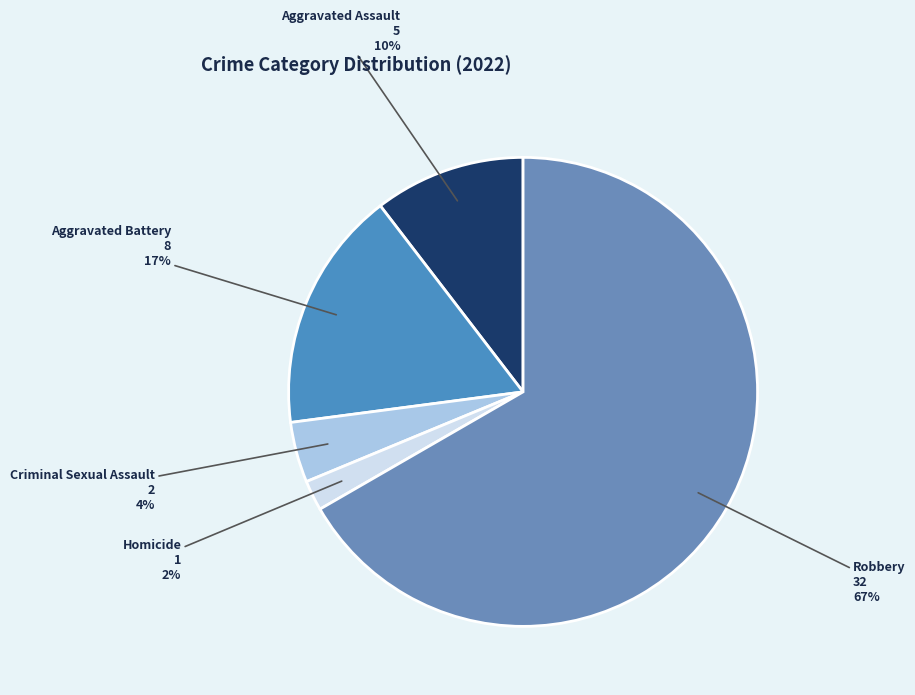

Count the number of slices in the pie.

5